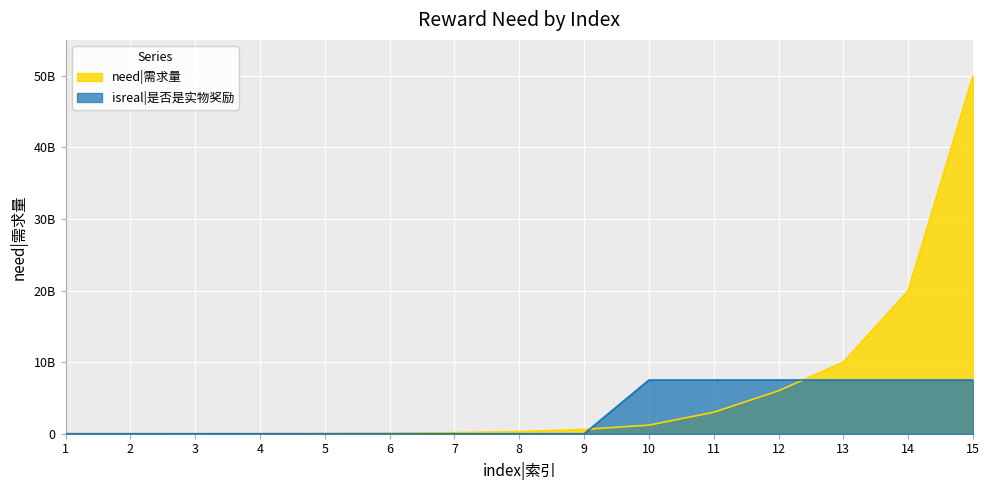

How many intersections are there between isreal|是否是实物奖励 and need|需求量?

2